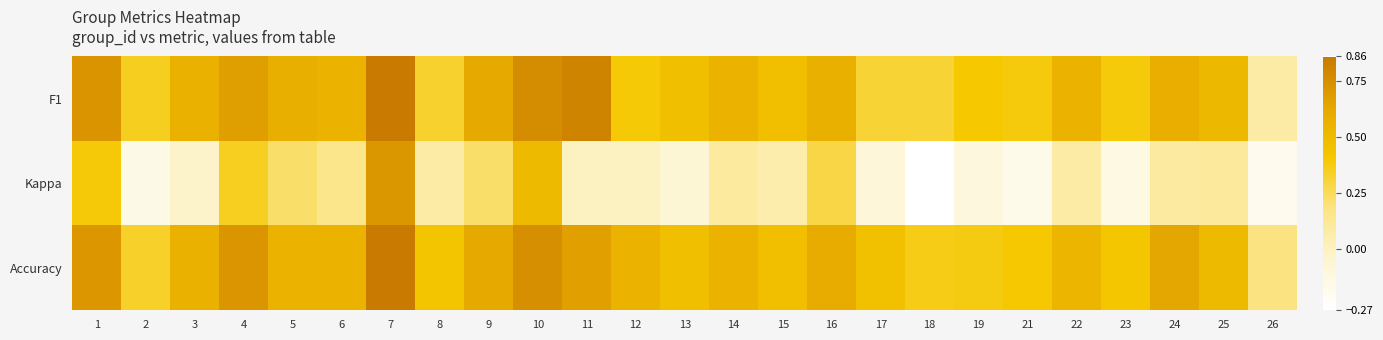

Which series has the largest range (max minus min)?

Kappa